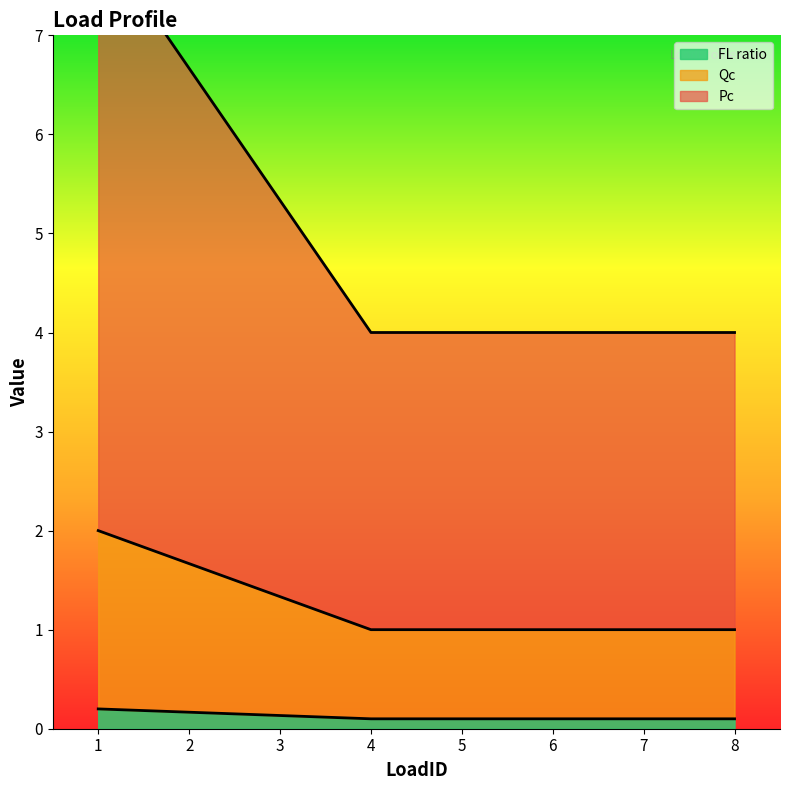

True or false: Qc has a value of 1.7 at 6.

False